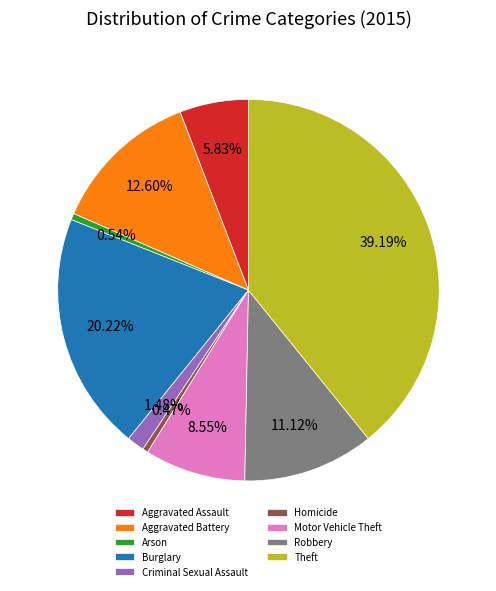

How many segments does this pie chart have?

9